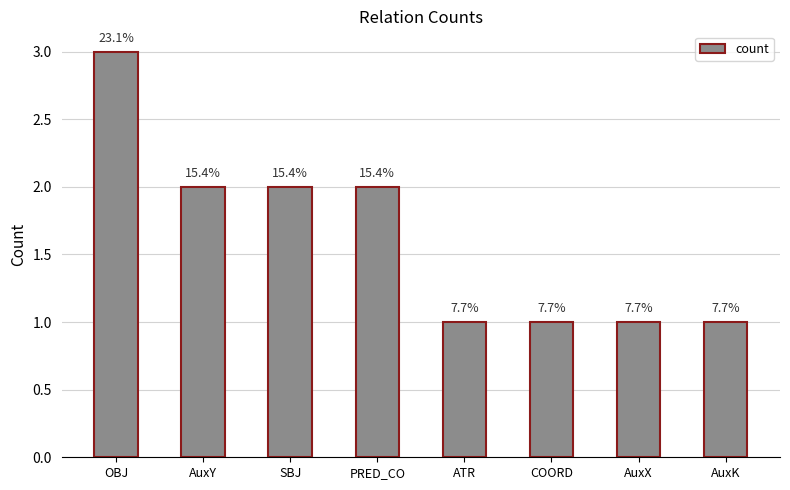

Which category has the highest value across all series?

OBJ